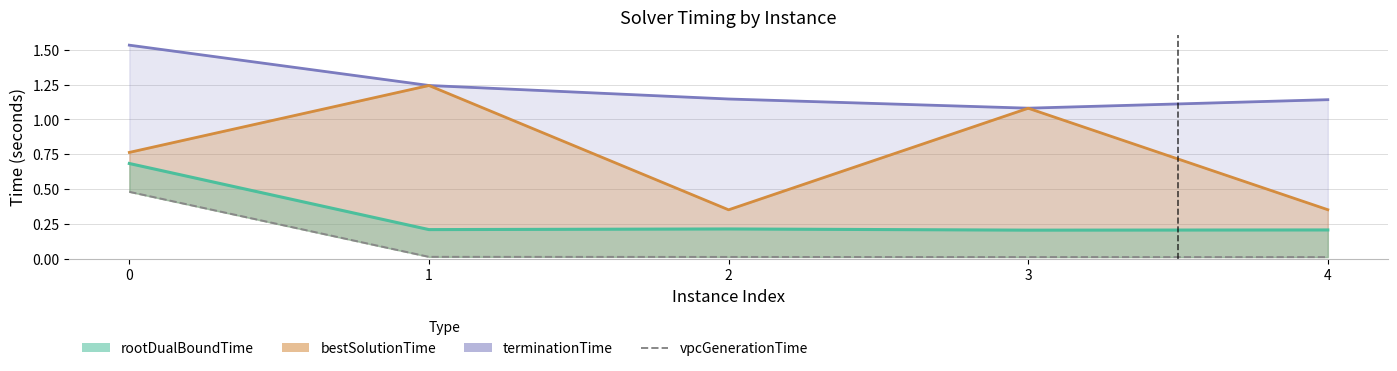

At which label is the value closest to 0?

4